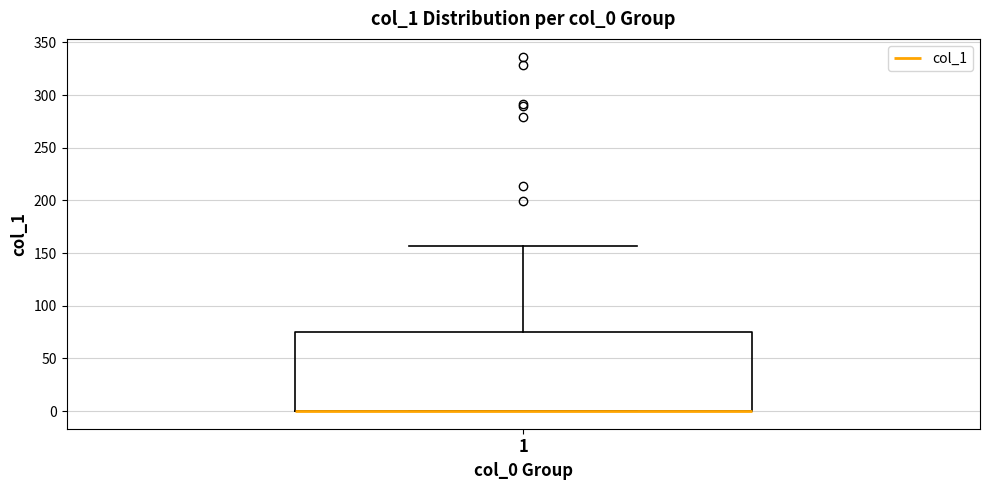

Read this box plot against the y-axis: the position of the median line, the range covered by the box, and the ends of both whiskers. The values are not printed on the chart, so give them approximately, as read against the axis.

median 0 (drawn on the box's lower edge), box 0 to 75, whiskers 0 to 155